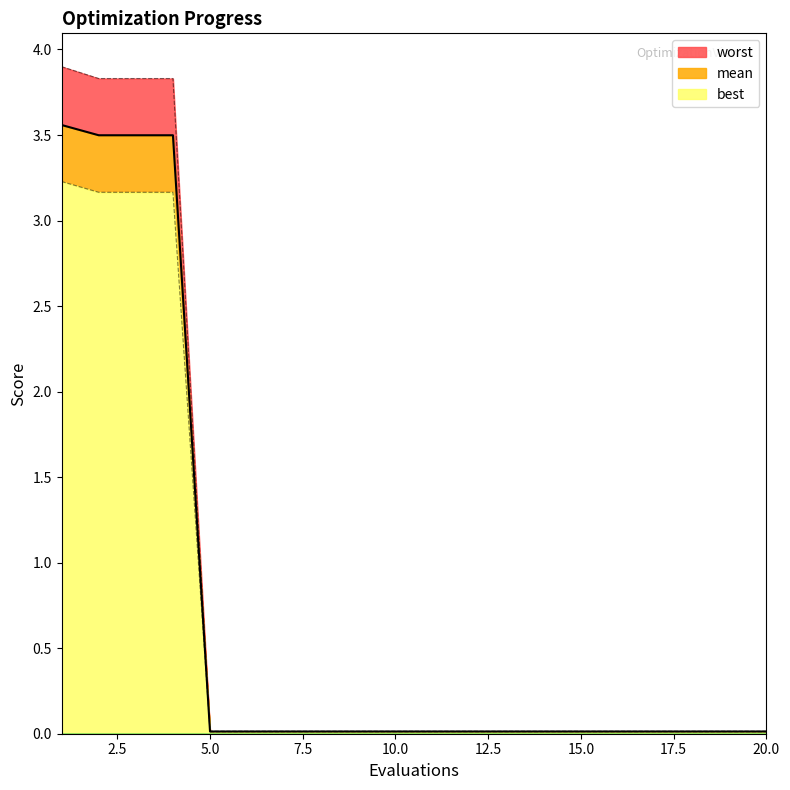

True or false: best and worst intersect in this chart.

False